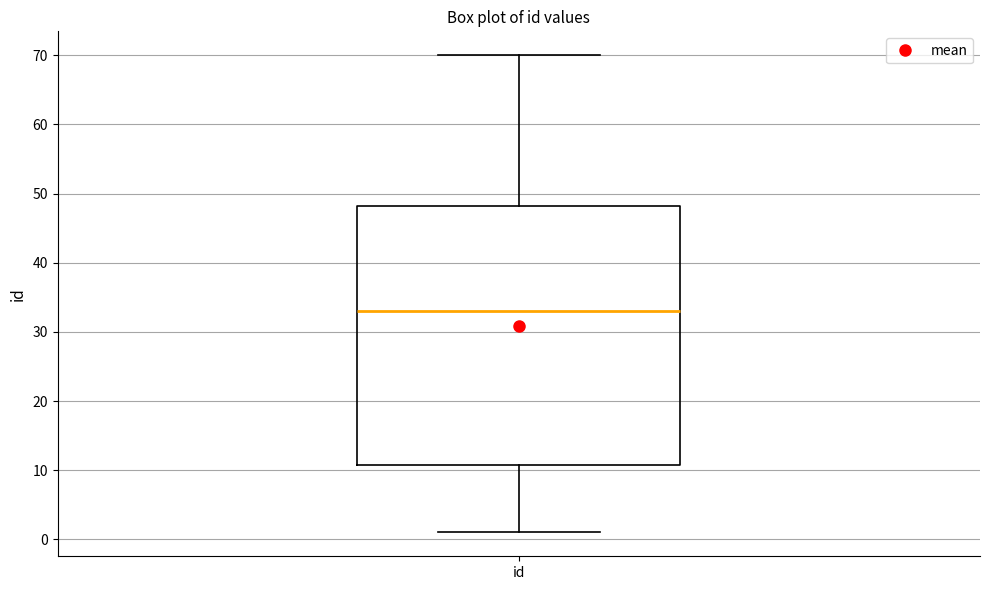

Transcribe this box plot: give where the median line is, the range the box spans, and where the two whiskers end, as read against the y-axis. The values are not printed on the chart, so give them approximately, as read against the axis.

median 33, box 11 to 48, whiskers 1 to 70